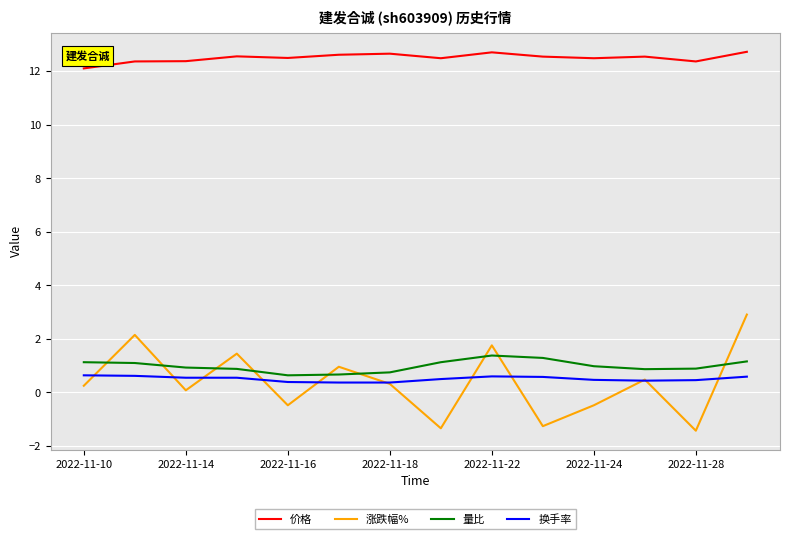

Which series has the widest spread of values?

涨跌幅%